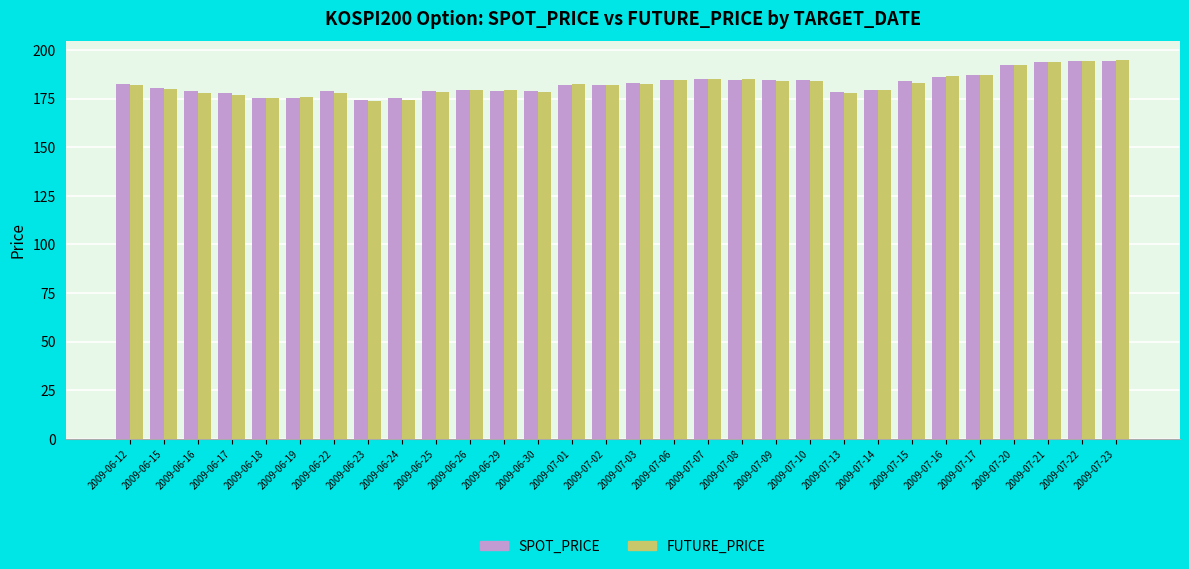

The SPOT_PRICE series shows 38.8 at 2009-06-18. True or false?

False